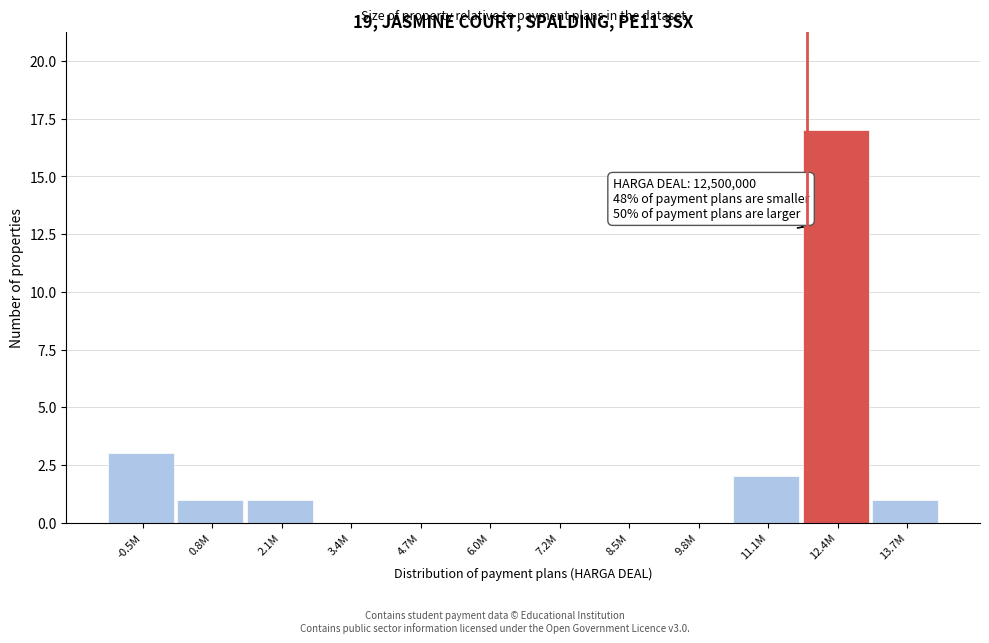

Reading left to right, list all the values displayed in this chart.

-0.5M=3	0.8M=1	2.1M=1	3.4M=0	4.7M=0	6.0M=0	7.2M=0	8.5M=0	9.8M=0	11.1M=2	12.4M=17	13.7M=1